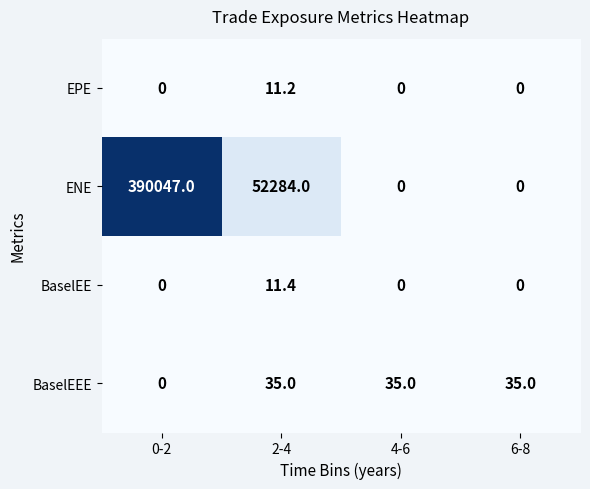

Is it true that ENE equals 546712.6 at 0-2?

False